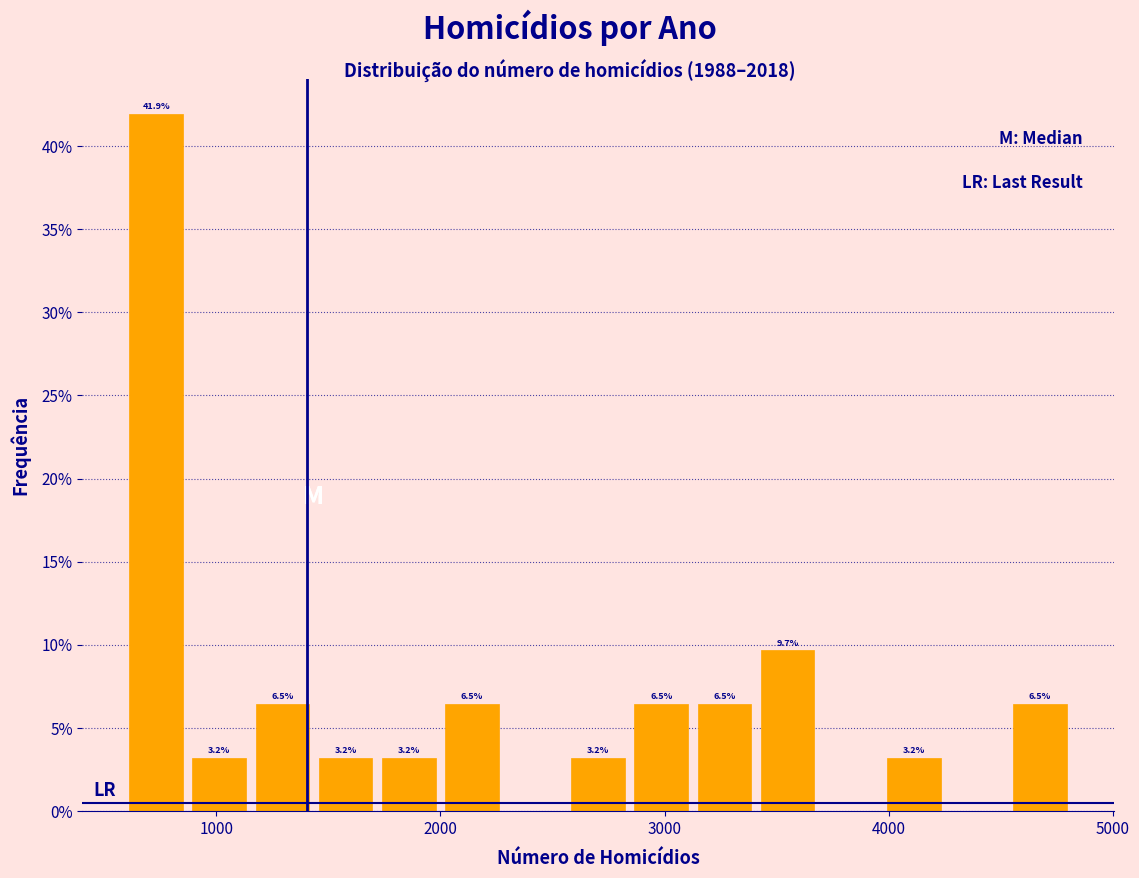

Around what value on the x-axis is the tallest bar? Give the approximate position of its centre, as read against the axis.

700